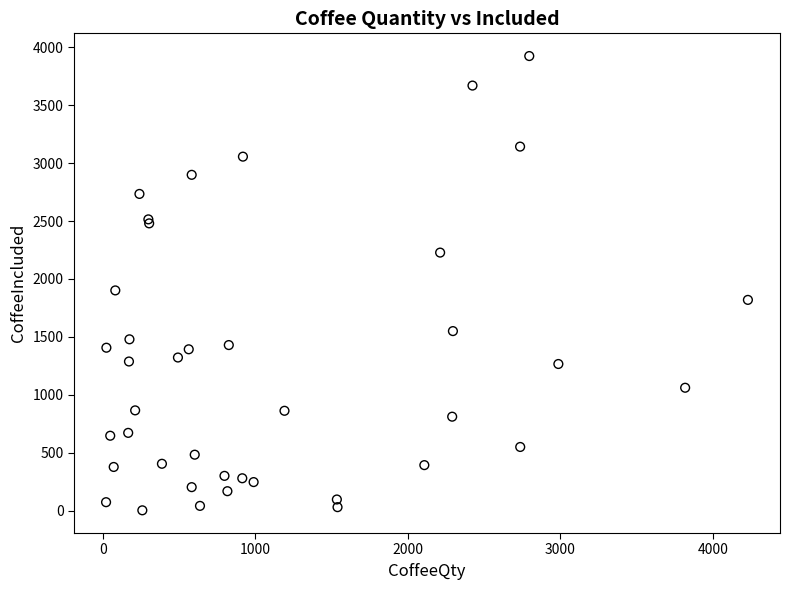

What Y value in the scatter plot is closest to 1963?

1901.5